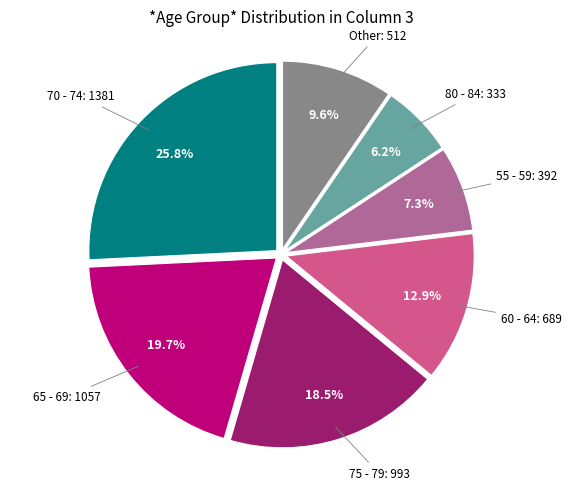

Is there any slice that represents more than half of the pie?

No